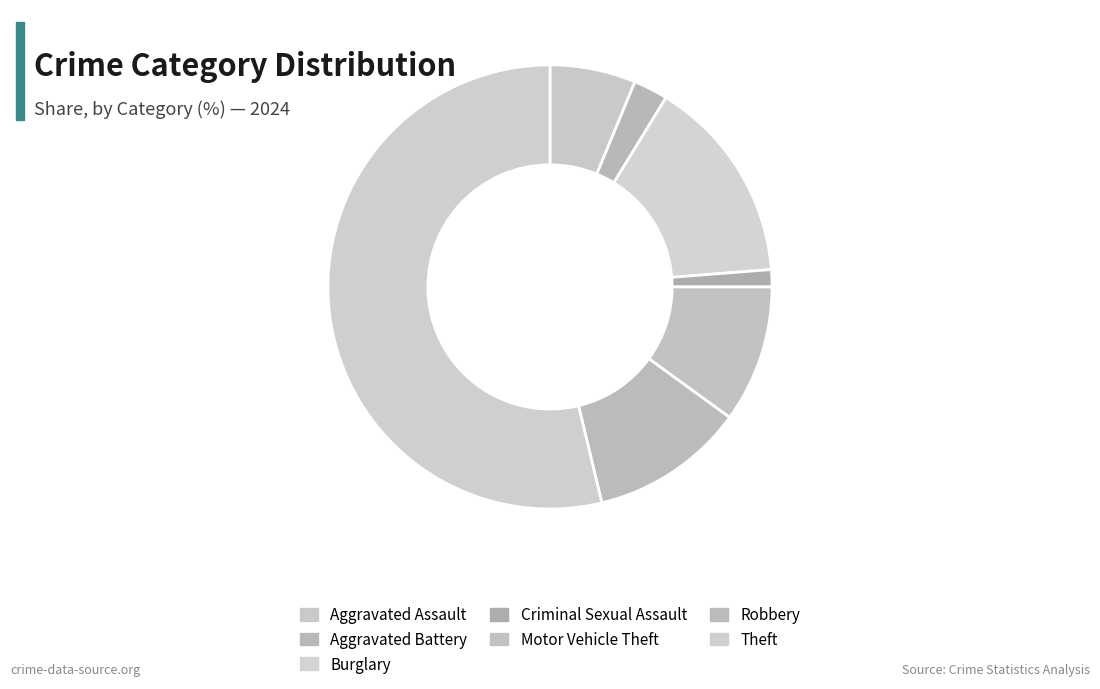

Count the number of slices in the pie.

7